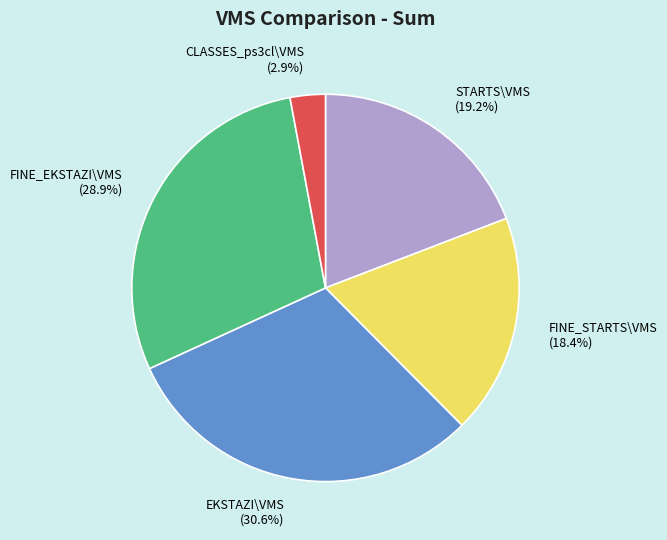

What is the largest slice in the pie chart?

EKSTAZI\VMS (30.6%)